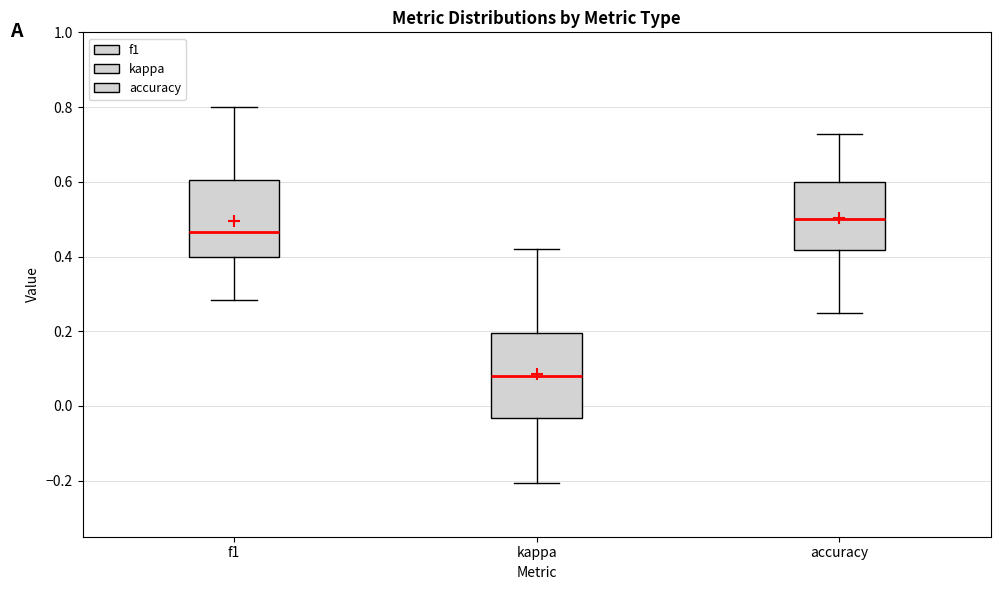

Reading left to right, read every box against the y-axis: the position of its median line, the range the box covers, and the ends of its whiskers. The values are not printed on the chart, so give them approximately, as read against the axis.

f1: median 0.46, box 0.40 to 0.60, whiskers 0.28 to 0.80
kappa: median 0.08, box -0.04 to 0.20, whiskers -0.20 to 0.42
accuracy: median 0.50, box 0.42 to 0.60, whiskers 0.26 to 0.72